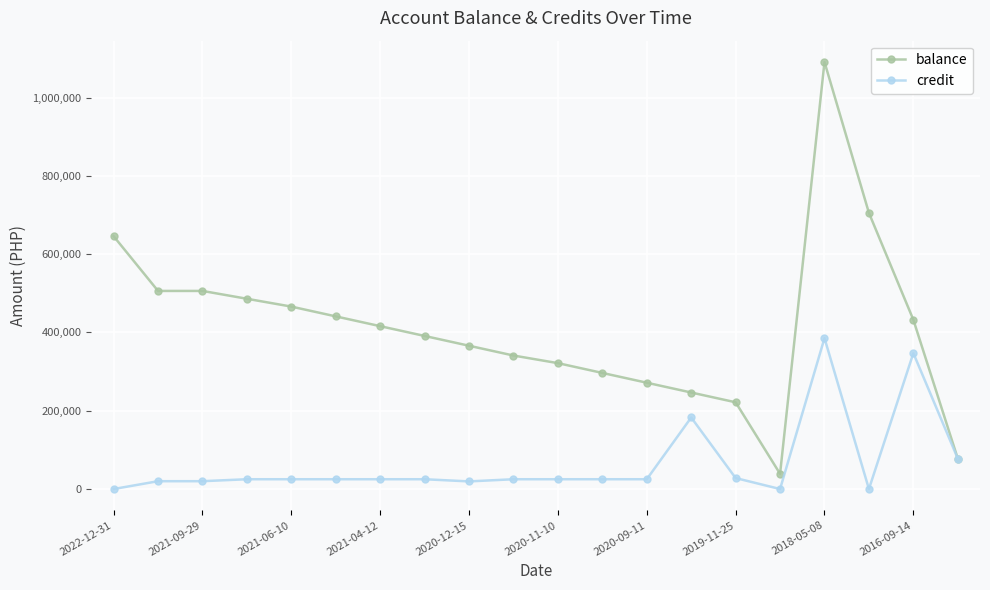

What is the value of the credit point at the 4th from the left?

25000.0